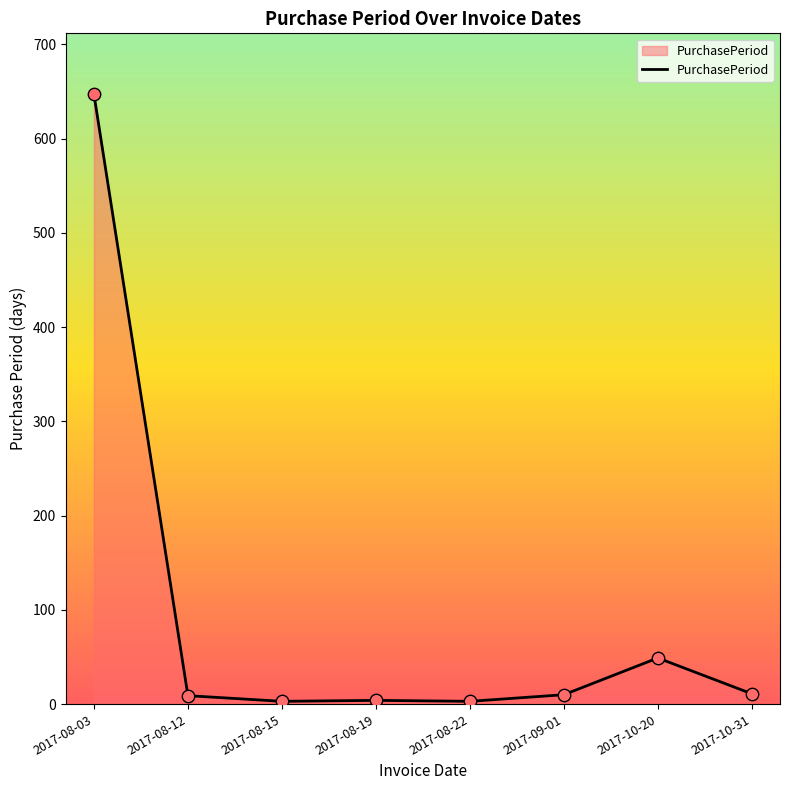

What is the change in value from 2017-08-12 to 2017-08-19?

-5